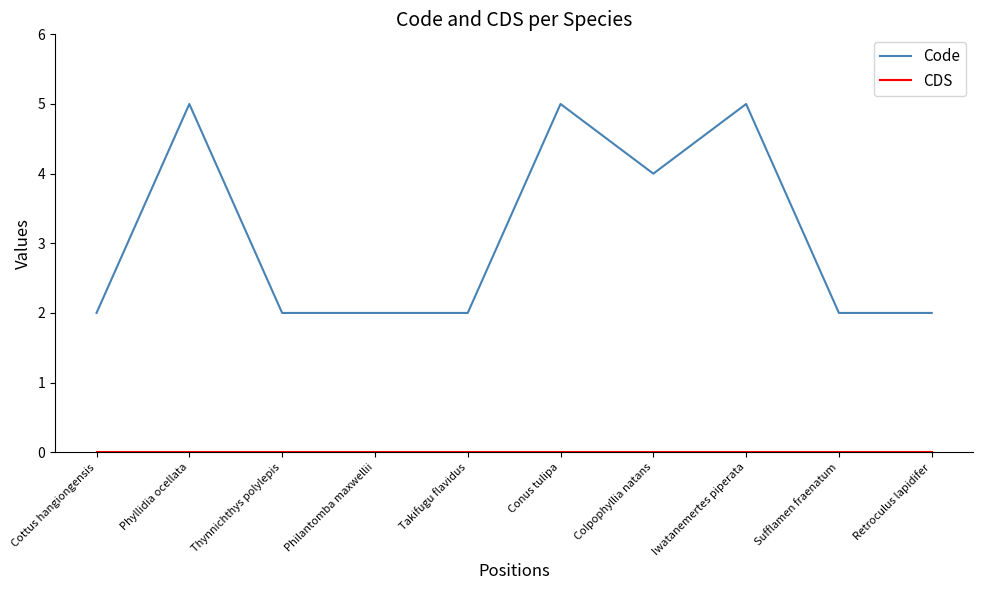

What is the total value across all series at Phyllidia ocellata?

5